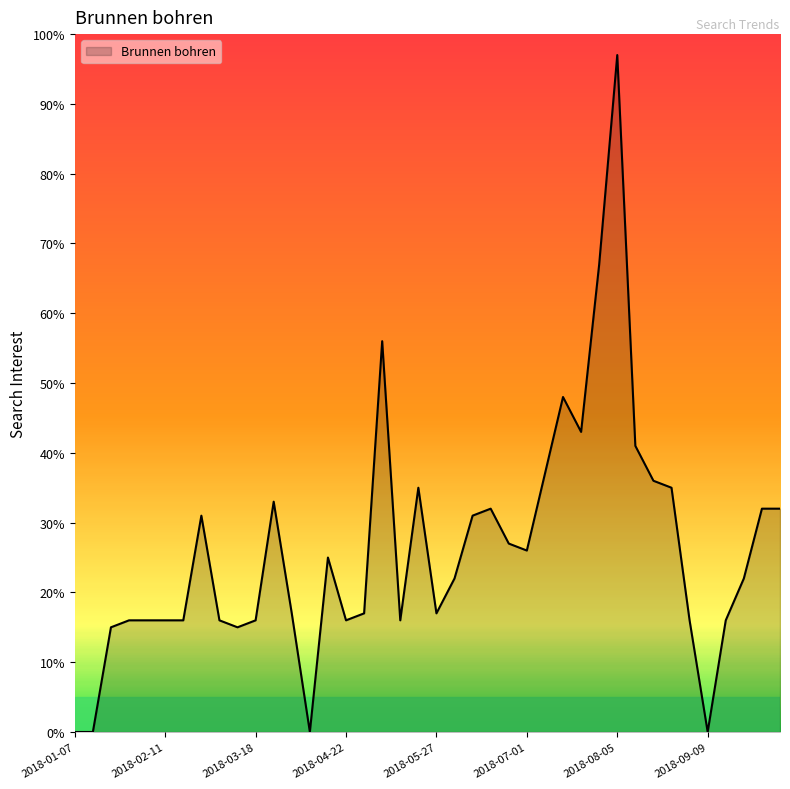

What is the greatest value displayed?

97